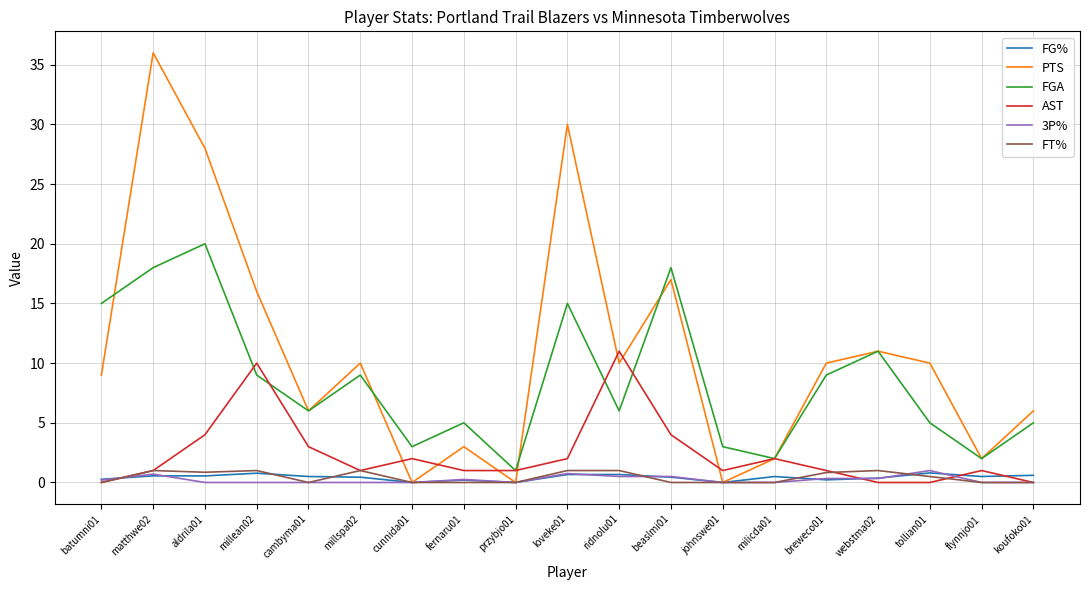

What is the sum of the FT% values at matthwe02 and batumni01?

1.0